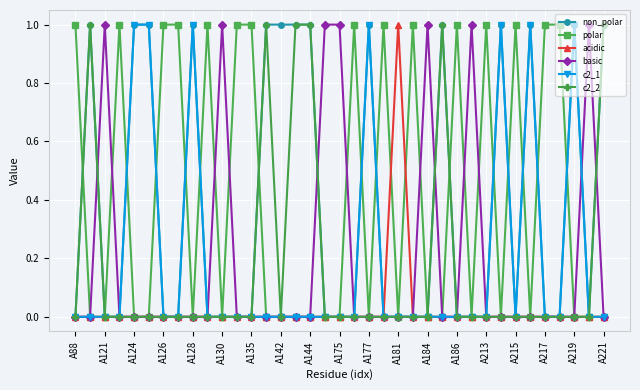

True or false: basic has more than 0 interior local peaks.

True